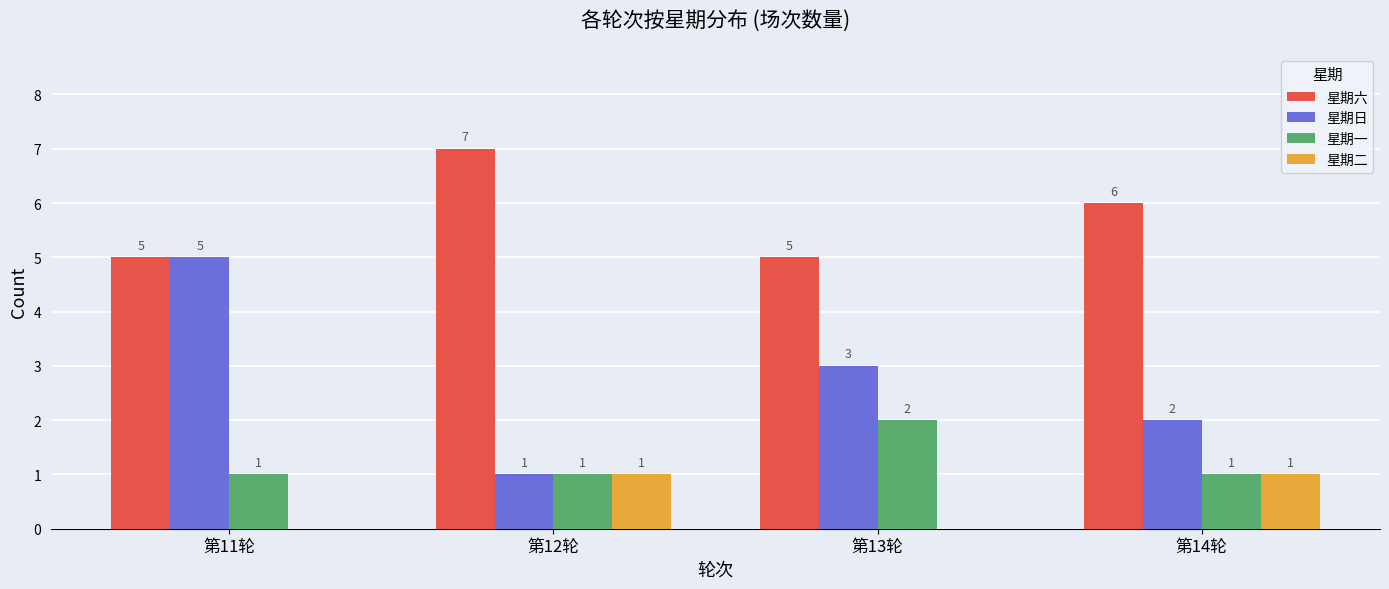

At which label is 星期日 closest to 3?

第13轮